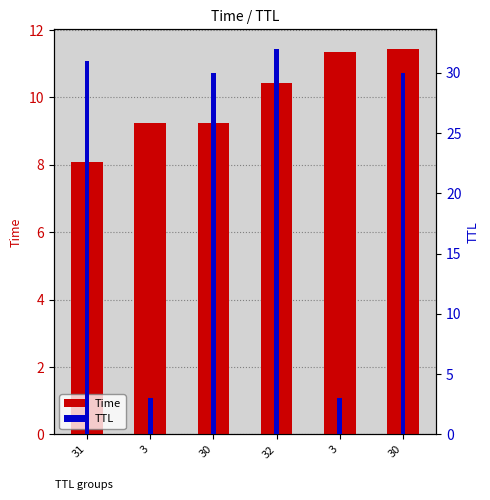

How many values in the TTL series exceed 30?

2